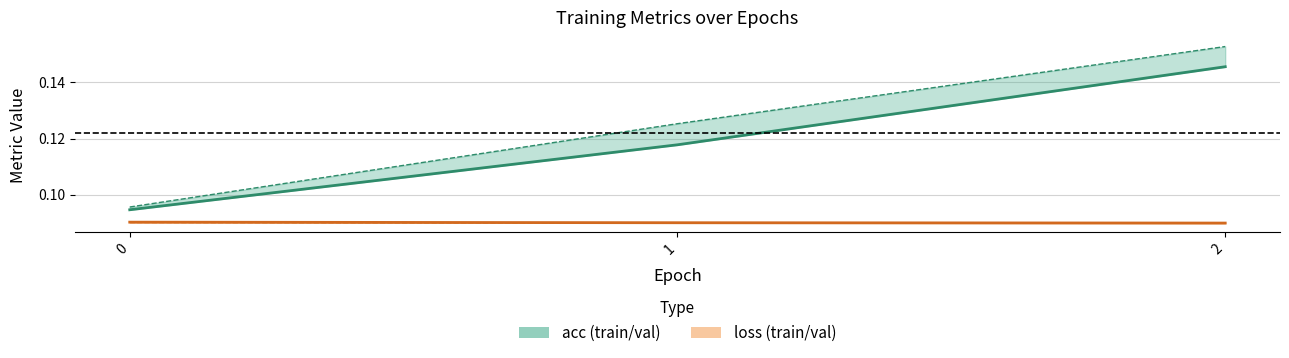

Does the chart display data point markers on the line(s)?

No